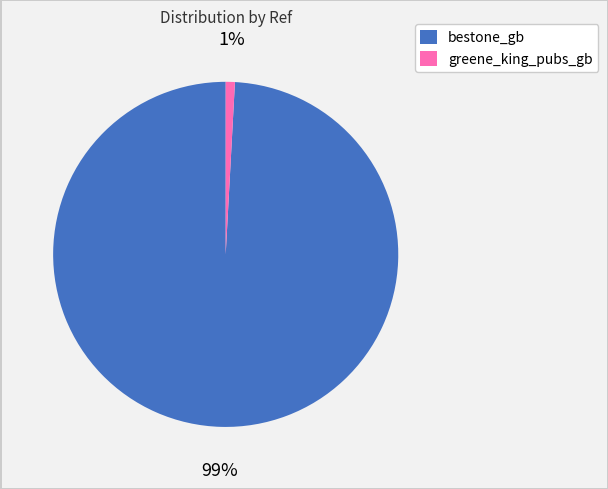

True or false: greene_king_pubs_gb accounts for 1% of the total.

True